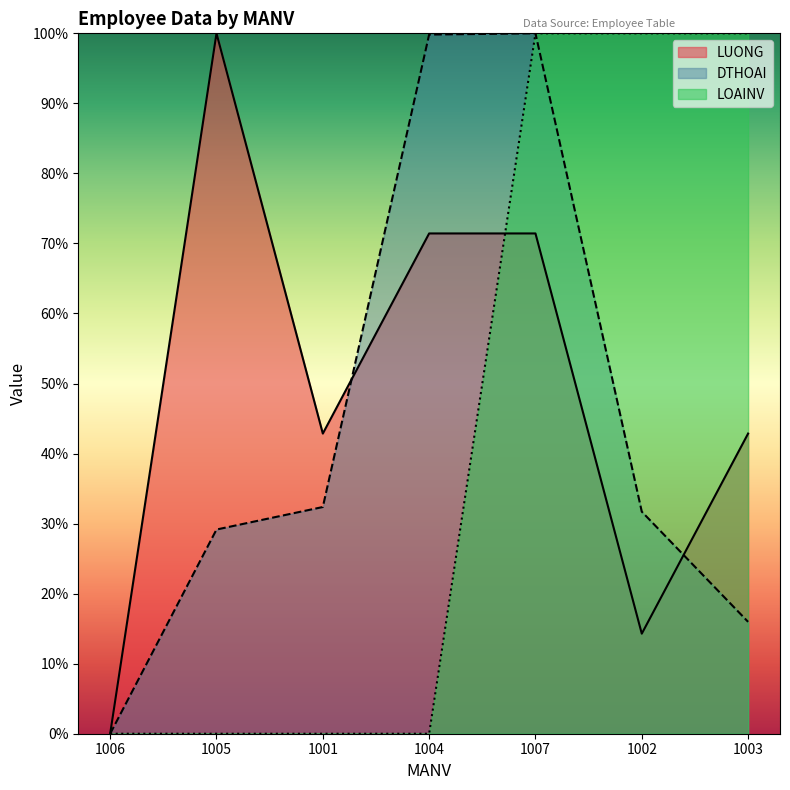

Is it true that DTHOAI equals 0.3 at 1005?

True